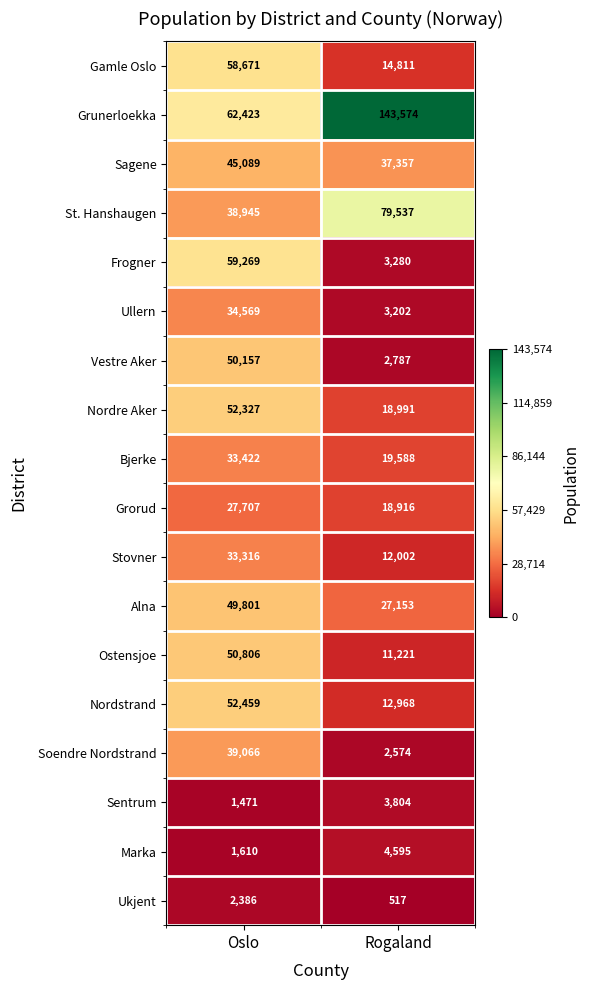

The value of Marka at Rogaland is 4595. True or false?

True